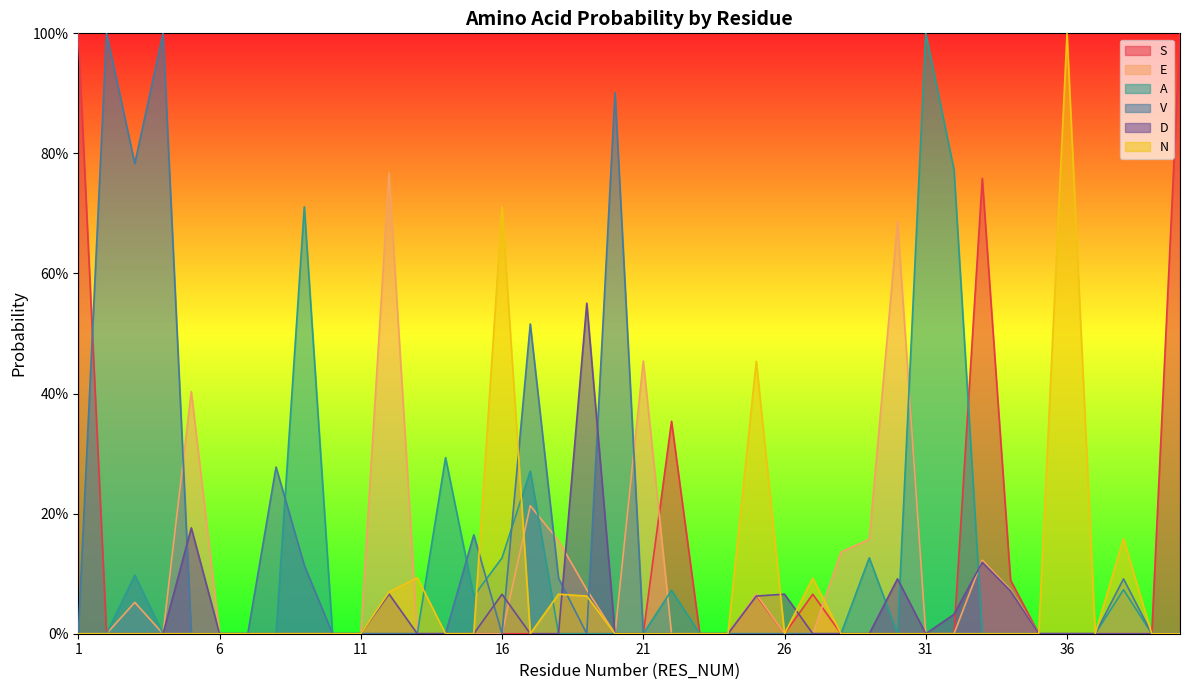

List the series in order of their peak value, highest first.

S, A, V, N, E, D